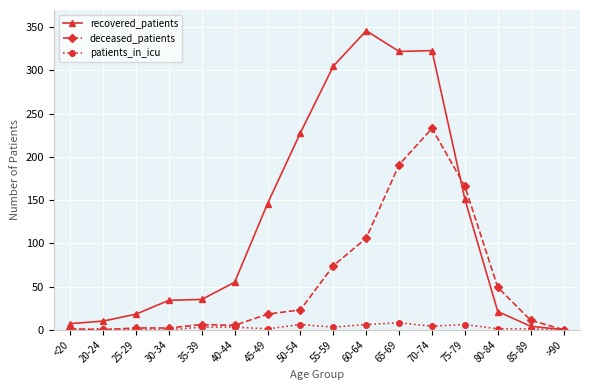

What is the spread (max minus min) of values at 45-49?

145